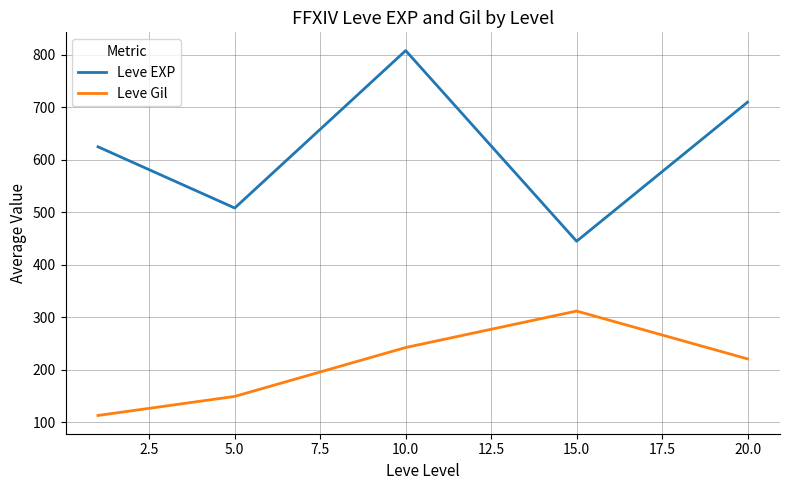

Which series has the widest spread of values?

Leve EXP